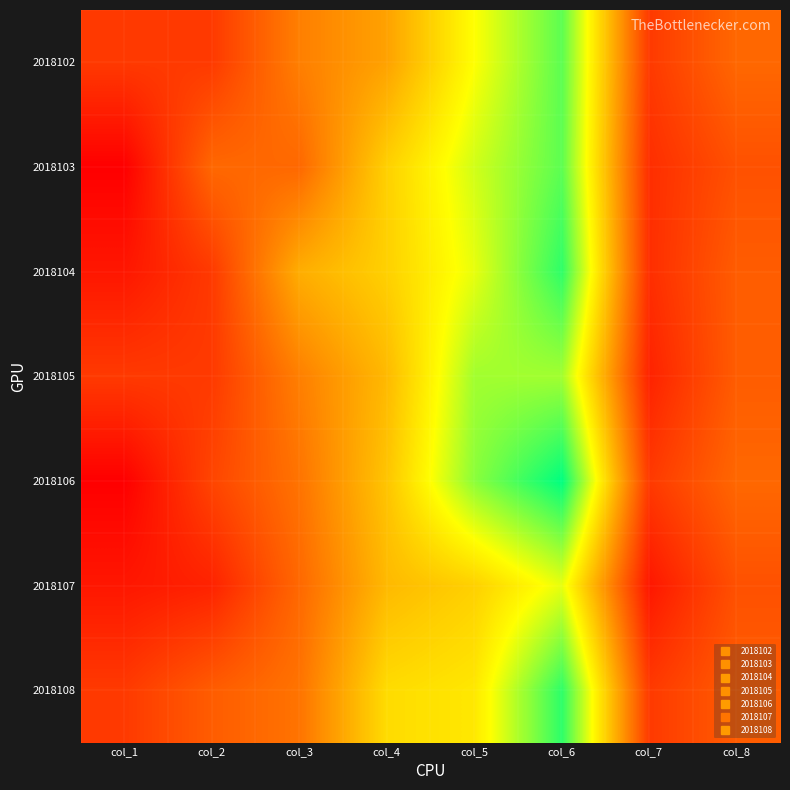

At which category does the chart reach its peak across all series?

col_6